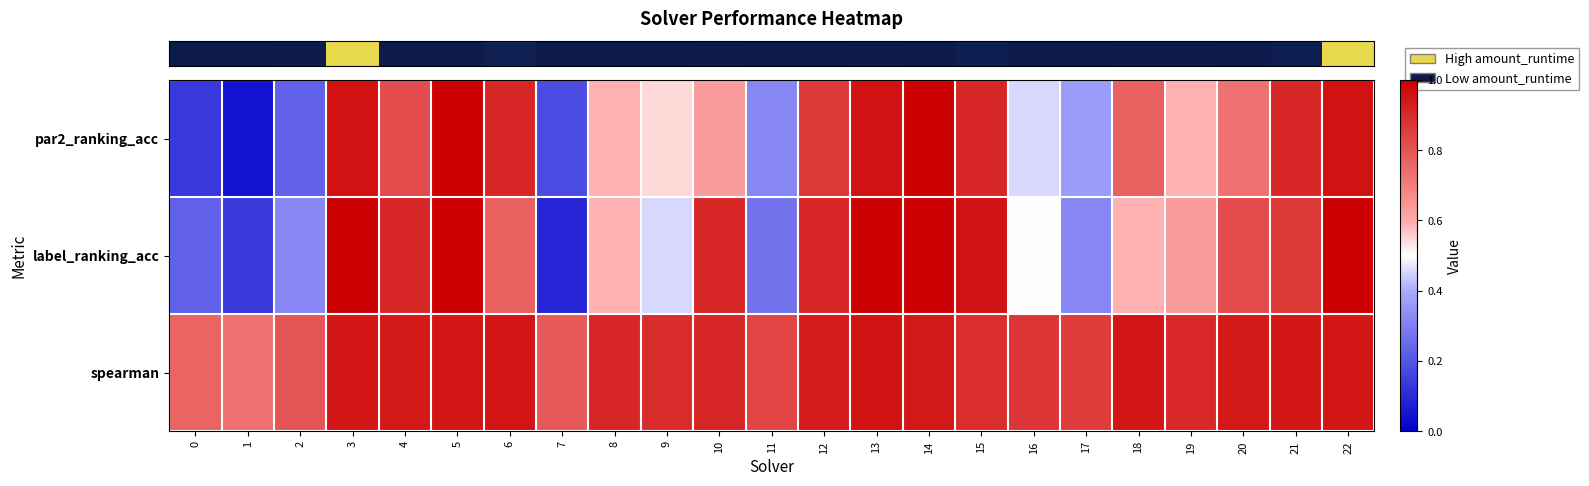

What is the total value across all series at 5?

2.9